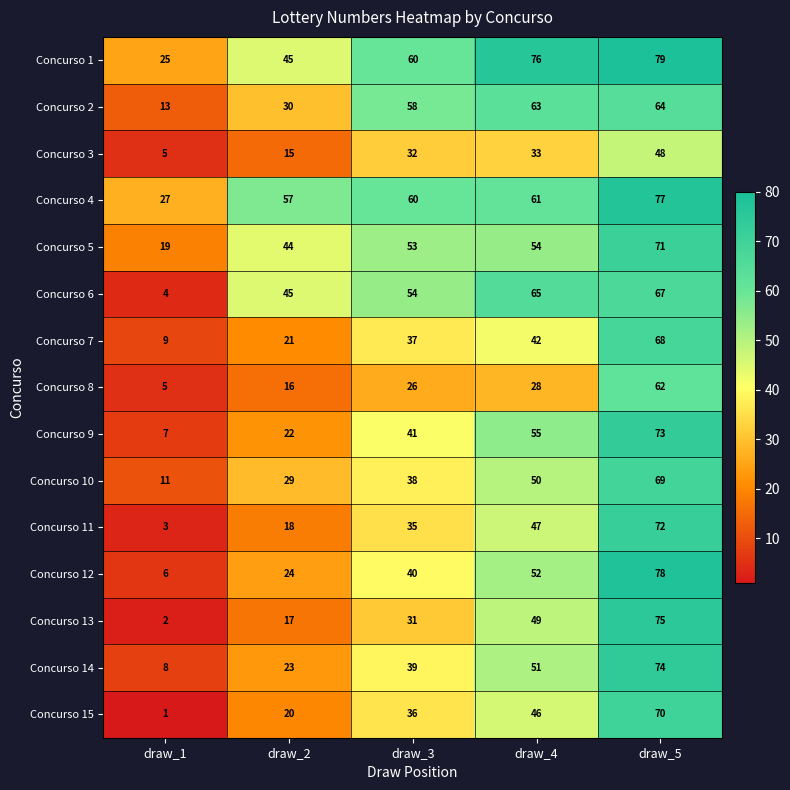

Is it true that Concurso 2 equals 13 at draw_1?

True